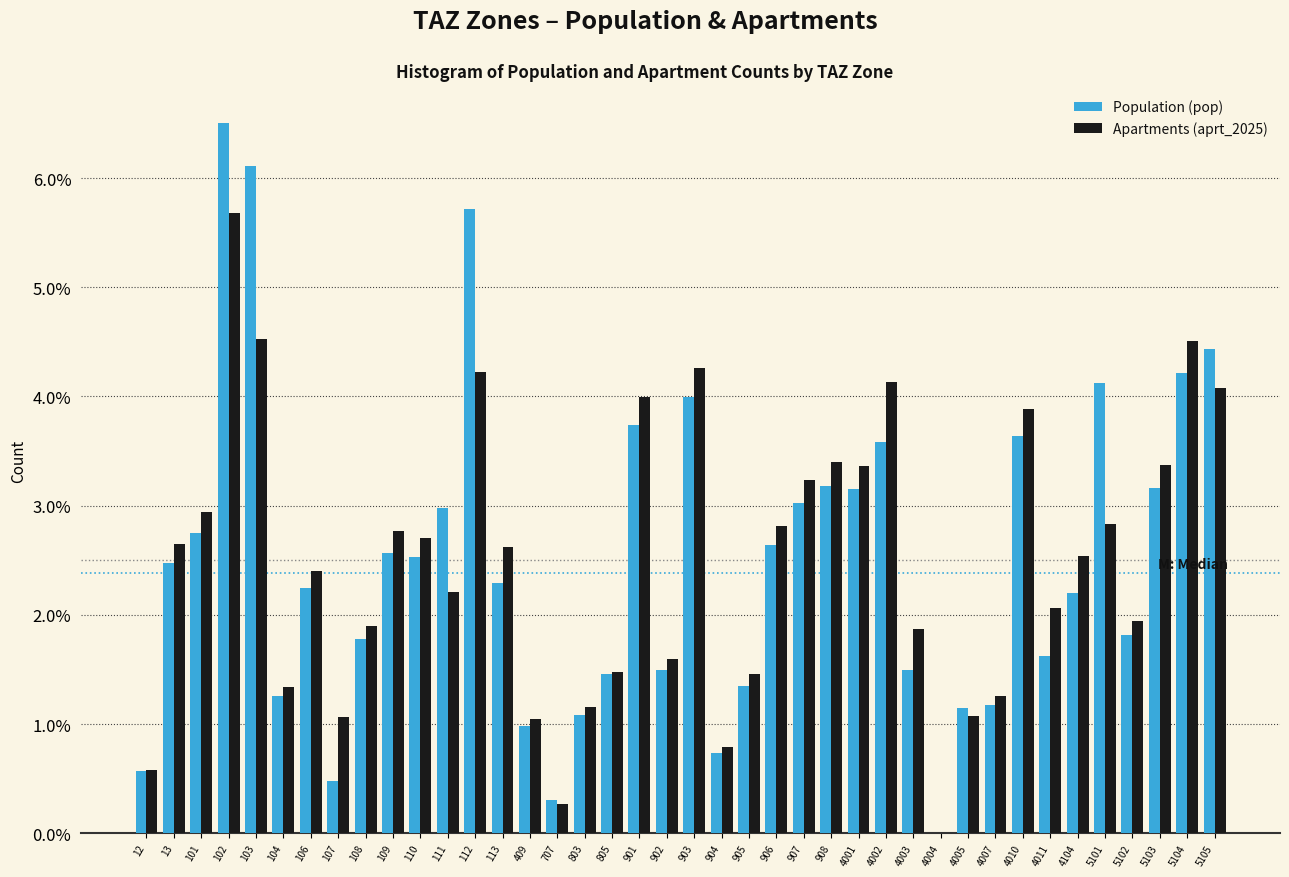

What is the sum of all Population (pop) values?

100.0